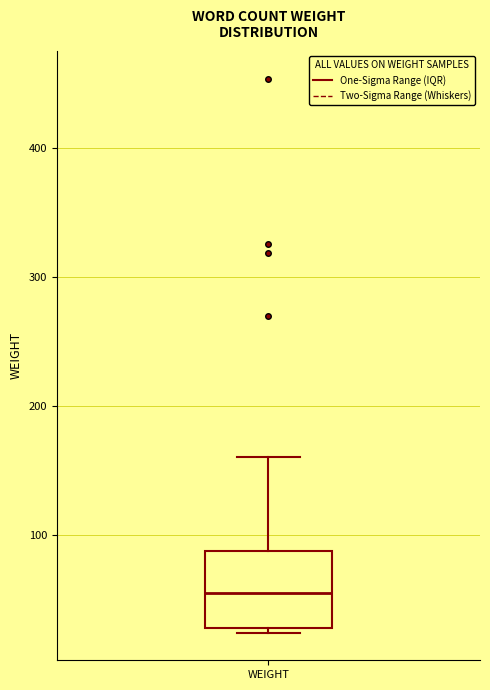

Transcribe this box plot: give where the median line is, the range the box spans, and where the two whiskers end, as read against the y-axis. The values are not printed on the chart, so give them approximately, as read against the axis.

median 60, box 30 to 90, whiskers 20 to 160